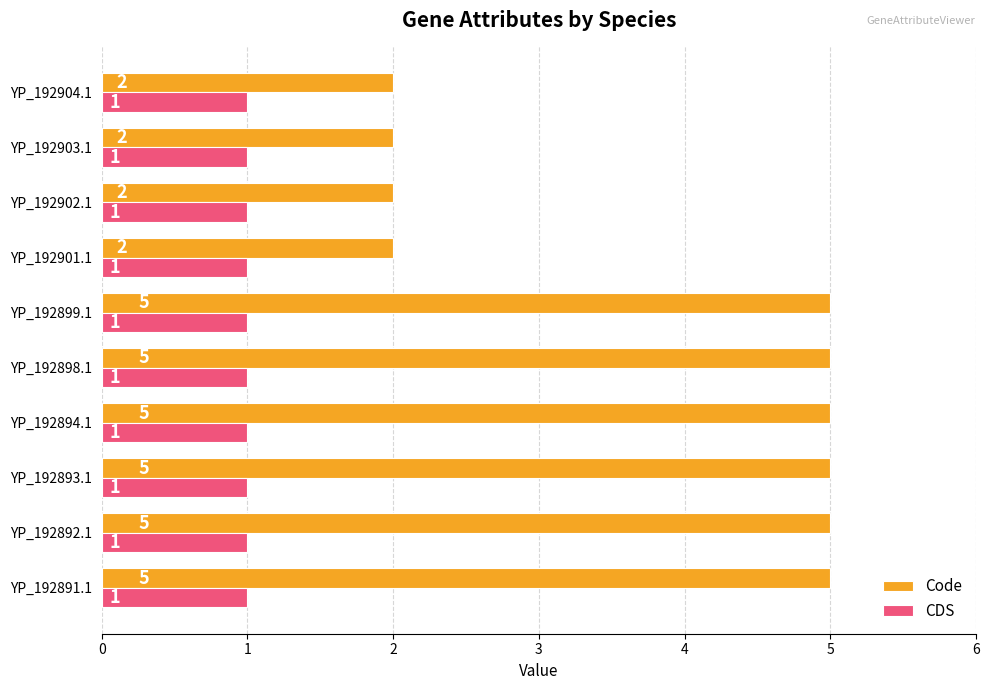

What is the difference between the maximum and minimum values in the Code series?

3